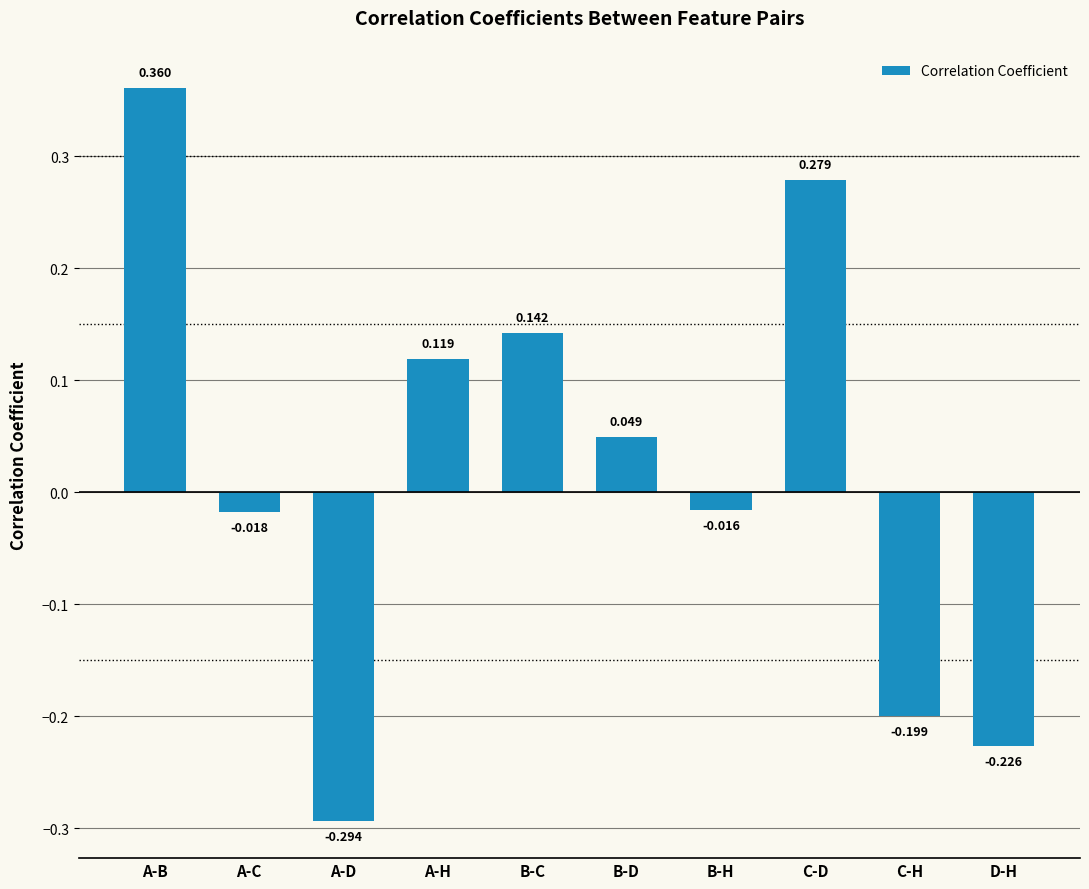

What is the label of the 4th bar from the right?

B-H